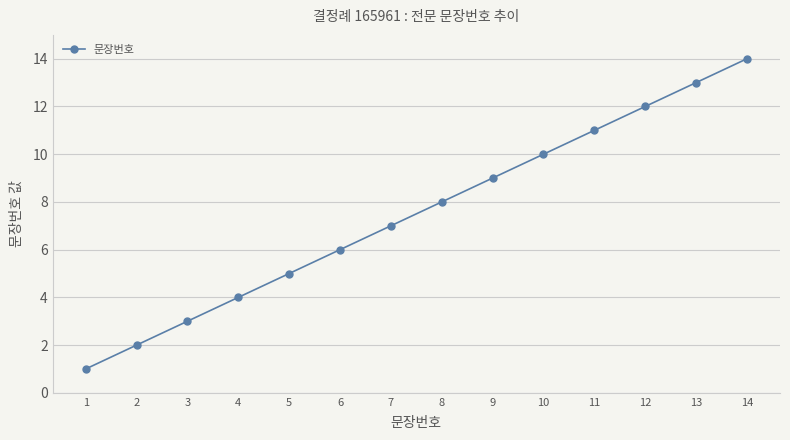

What is the difference between the maximum and minimum values?

13